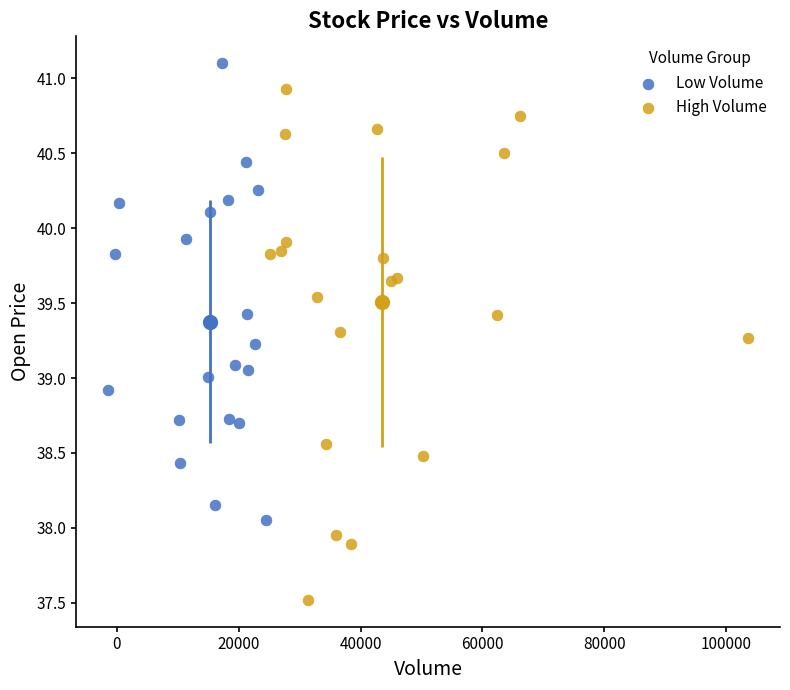

Which series contains the highest Y value?

Low Volume